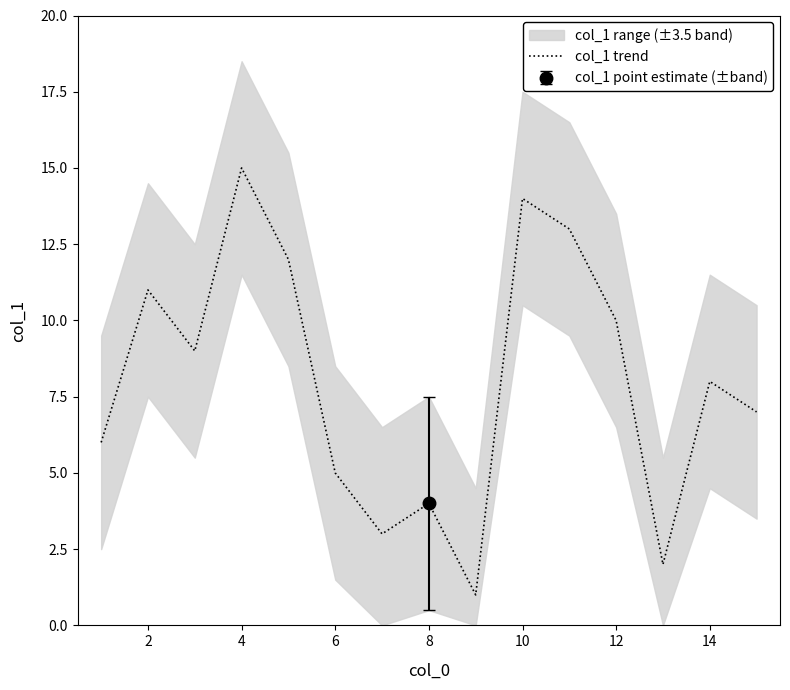

The value of col_1 trend at 12 is 6. True or false?

False